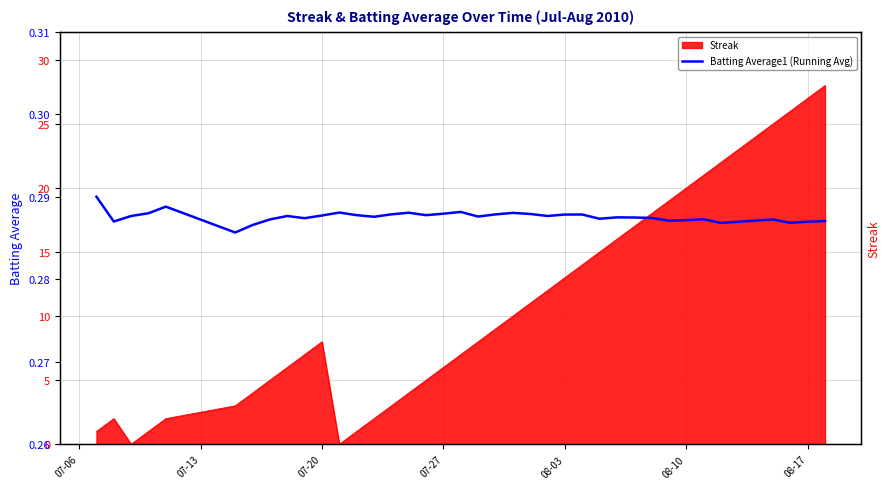

What is the average value?

0.3